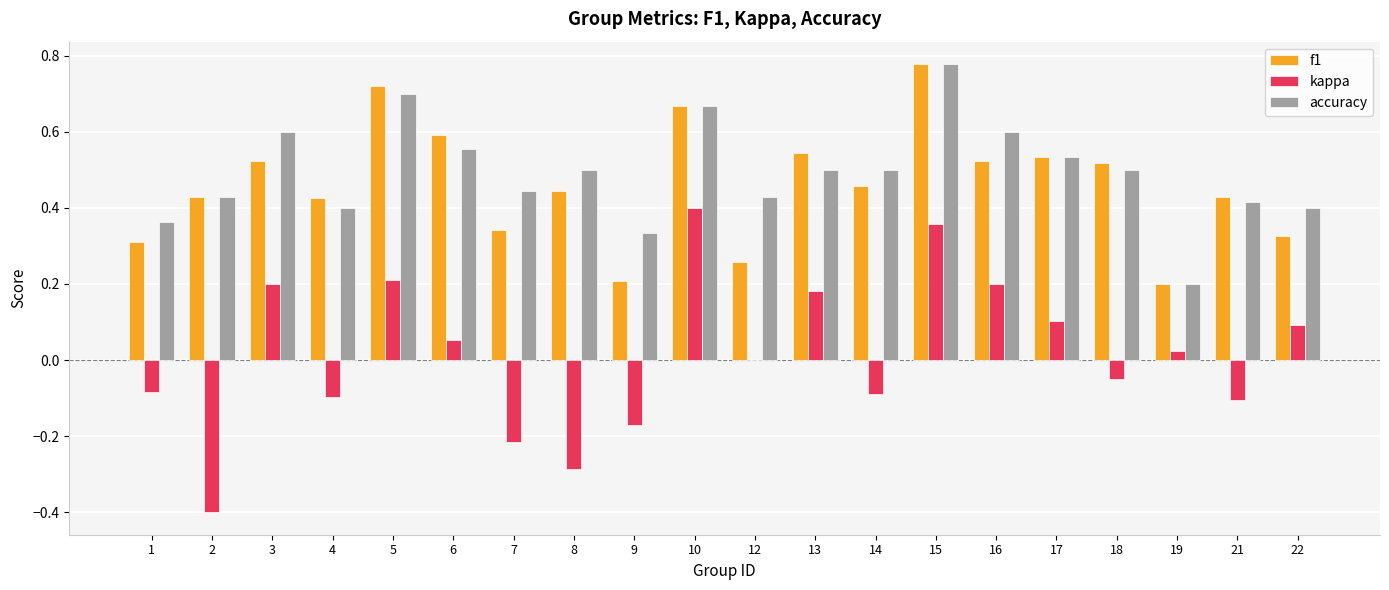

The accuracy series shows 0.4 at 2. True or false?

True